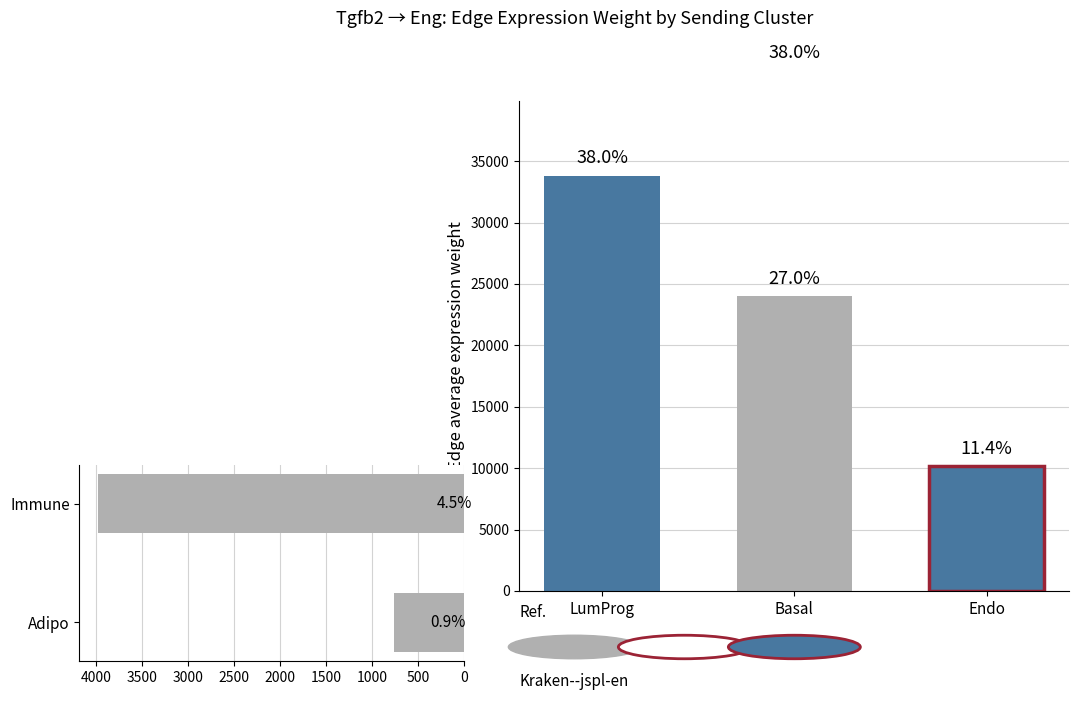

True or false: the data shows 1318.1 at Adipo.

False